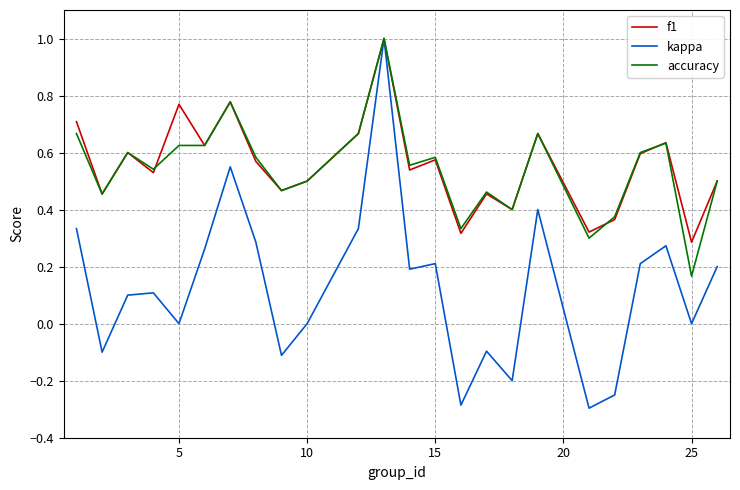

Which series has the largest range (max minus min)?

kappa